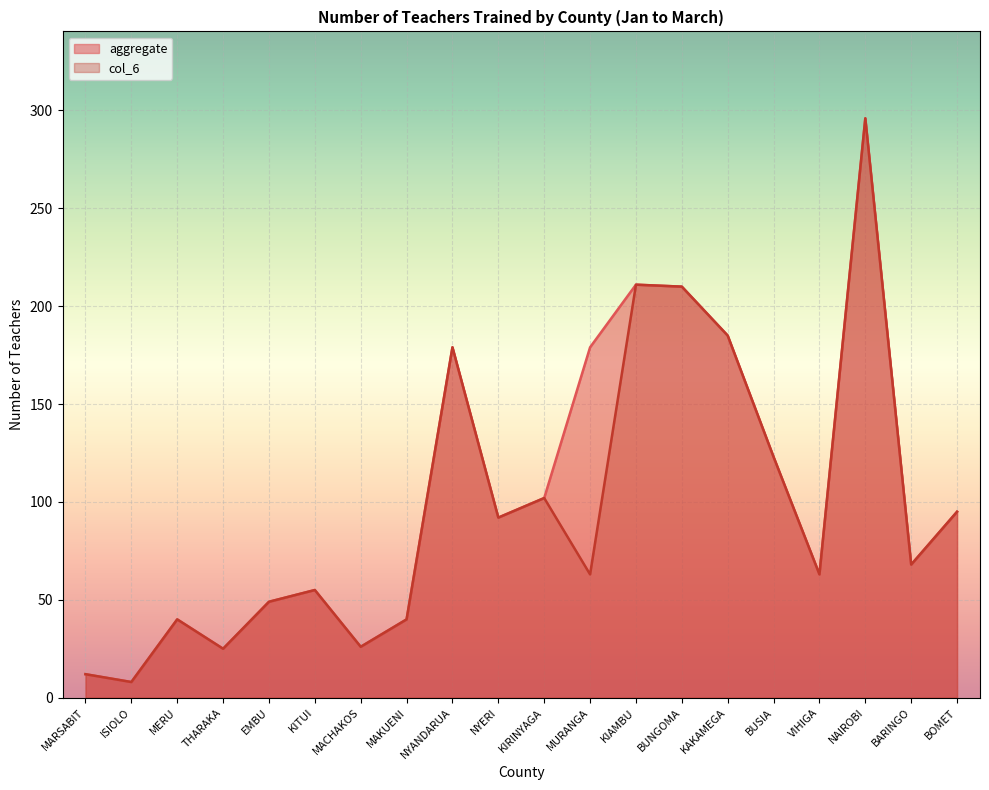

How many values in the col_6 series are below 68?

10